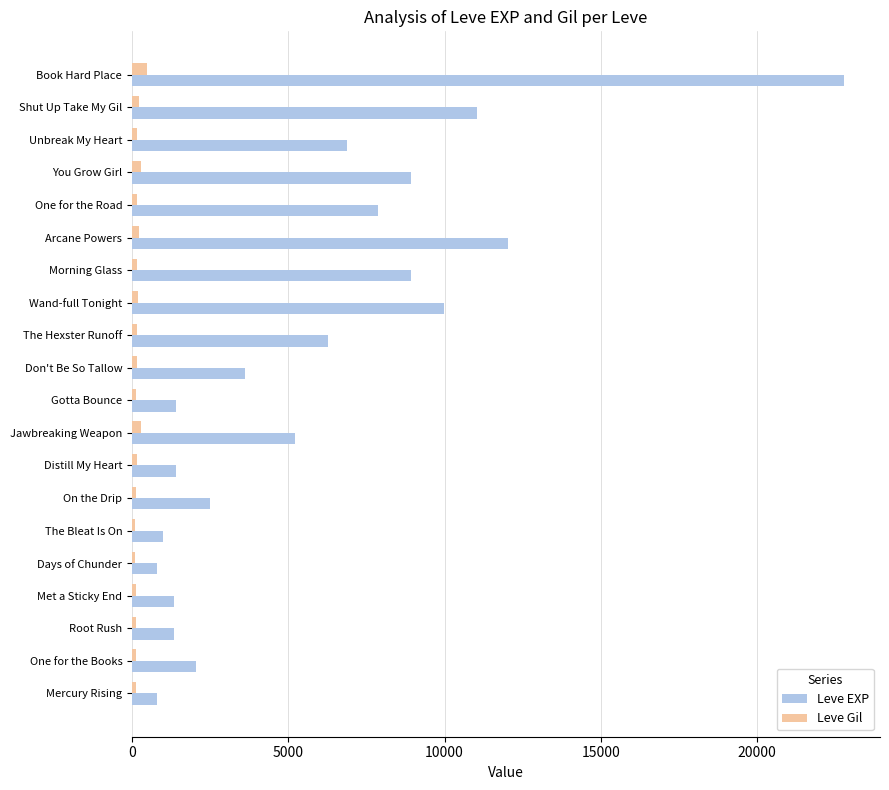

What is the maximum value shown in the chart?

22790